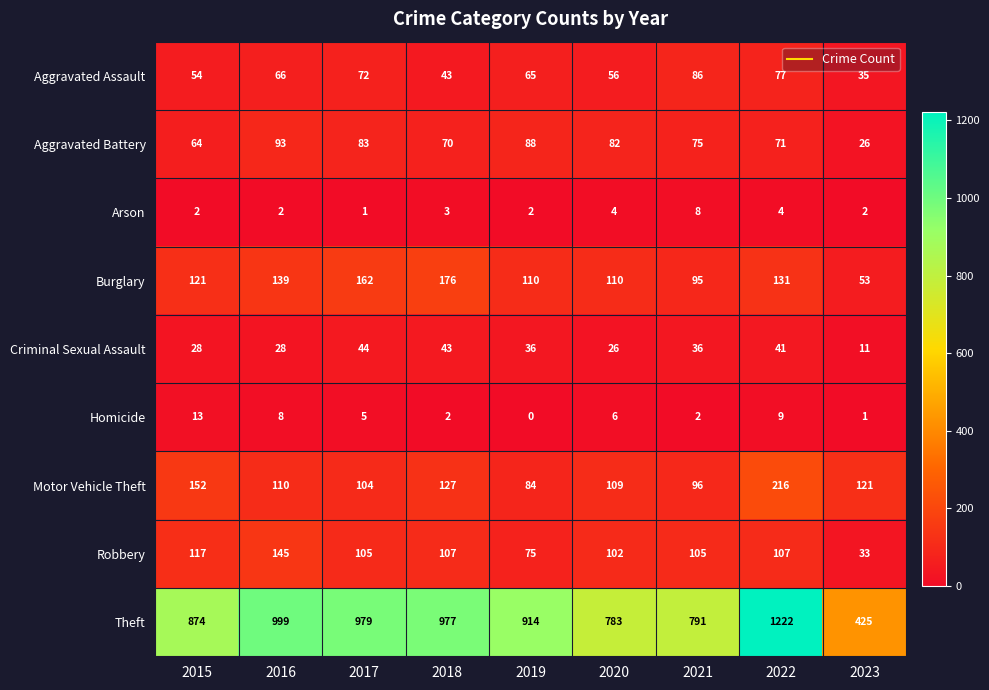

How many series are shown in this chart?

9